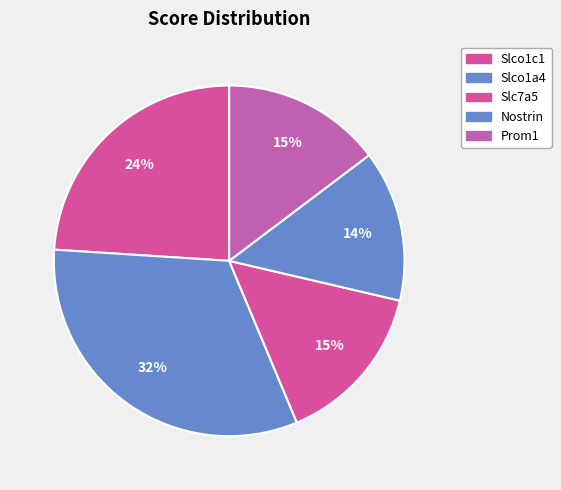

Approximately how many times larger is the value at Slco1a4 compared to Nostrin?

2.3